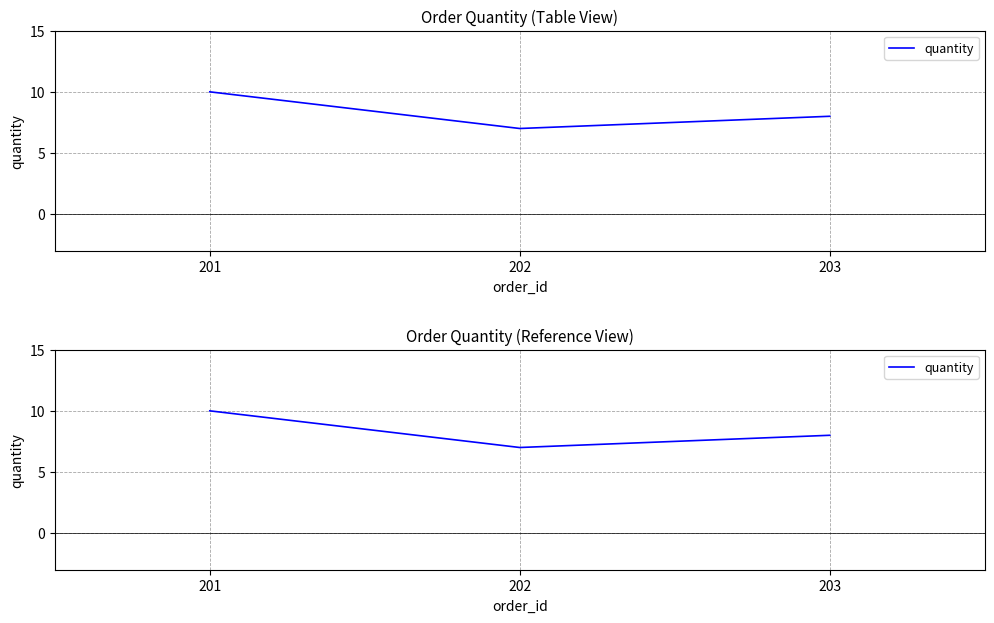

Rank the categories by value from highest to lowest.

201, 203, 202